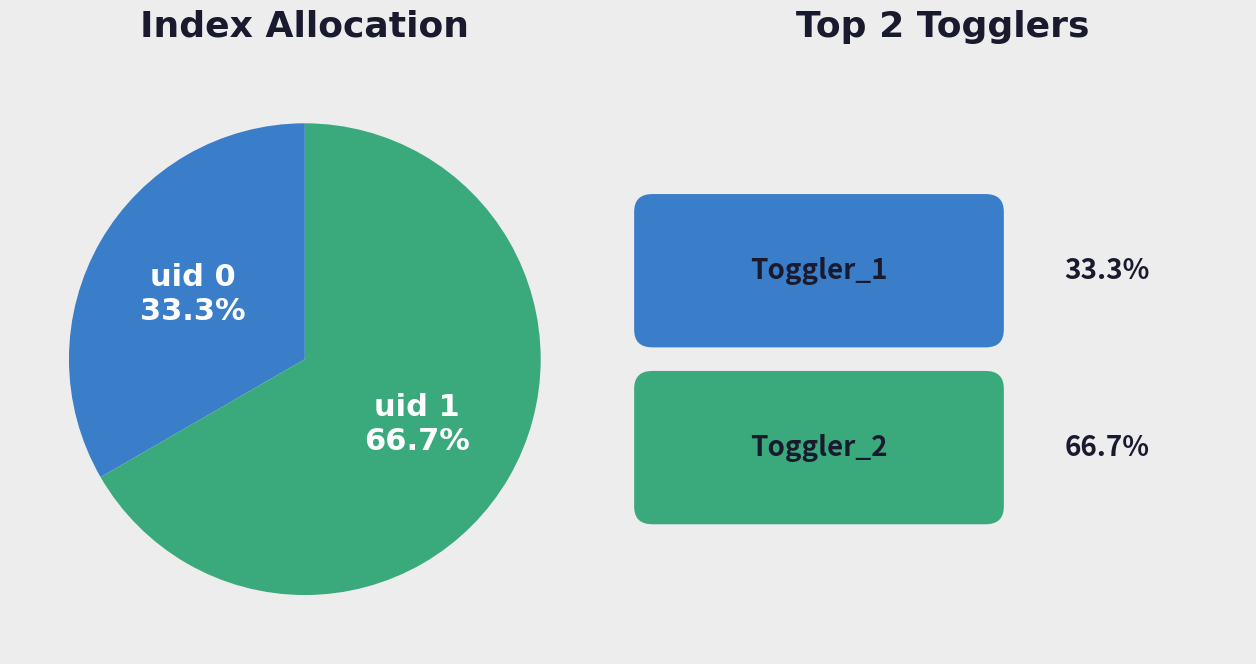

Rank the categories by value from lowest to highest.

uid 0, uid 1